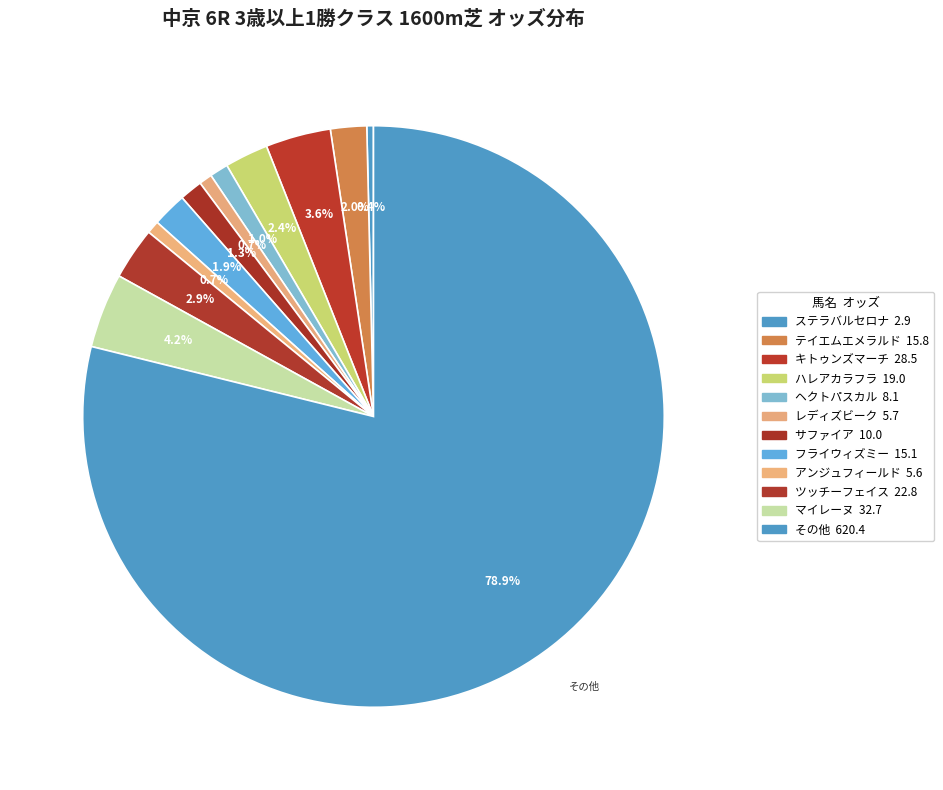

Which slice is the smallest?

ステラバルセロナ